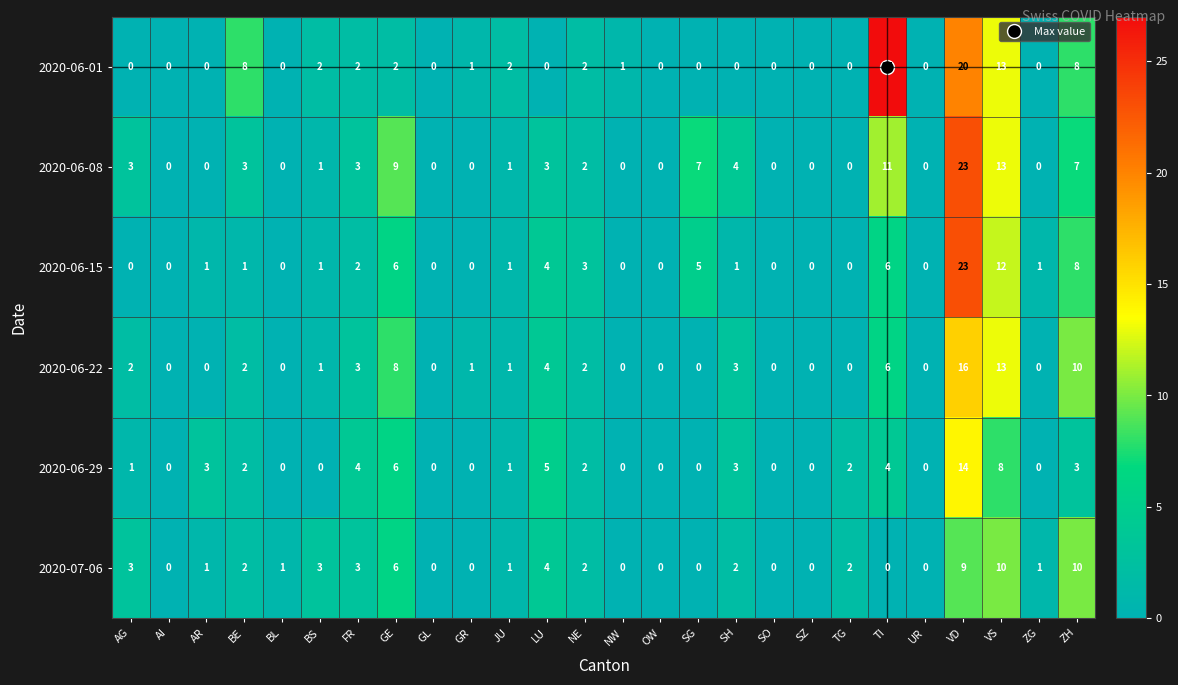

At which category is the sum across all series the highest?

VD